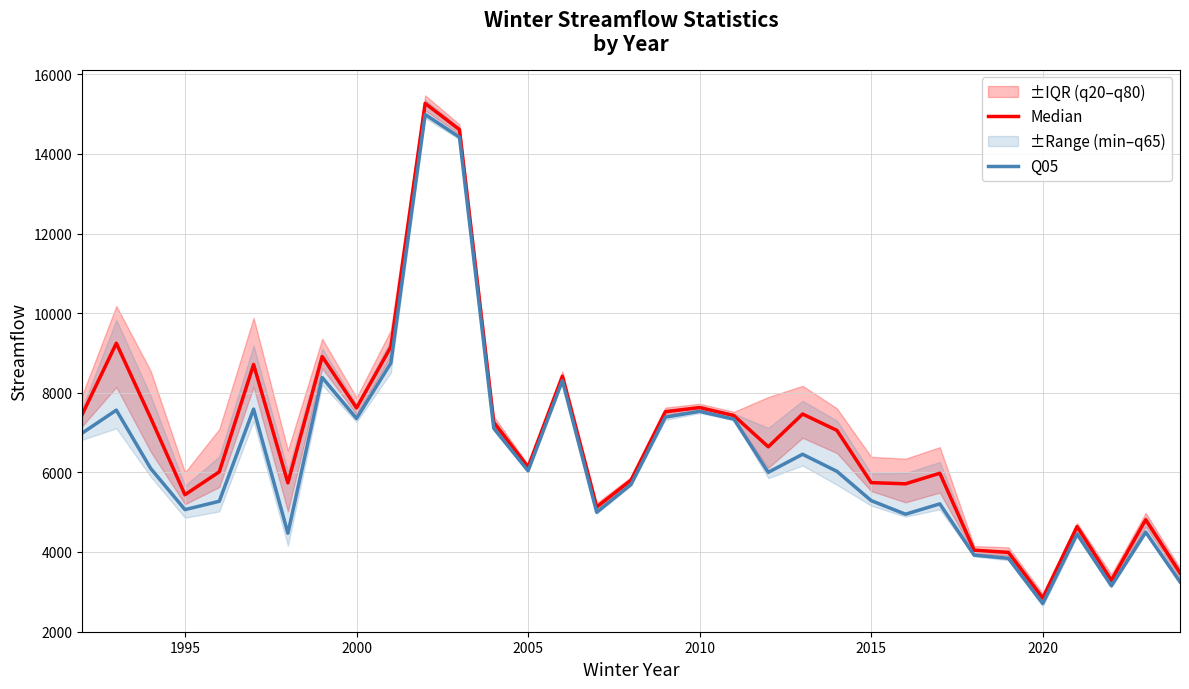

Is it true that Q05 equals 2990 at 25?

False